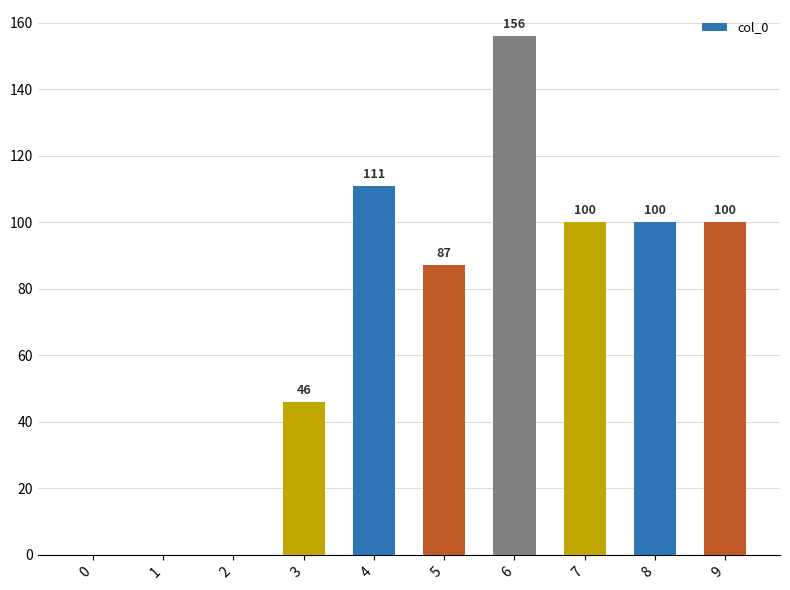

Which label corresponds to the largest value in the chart?

6